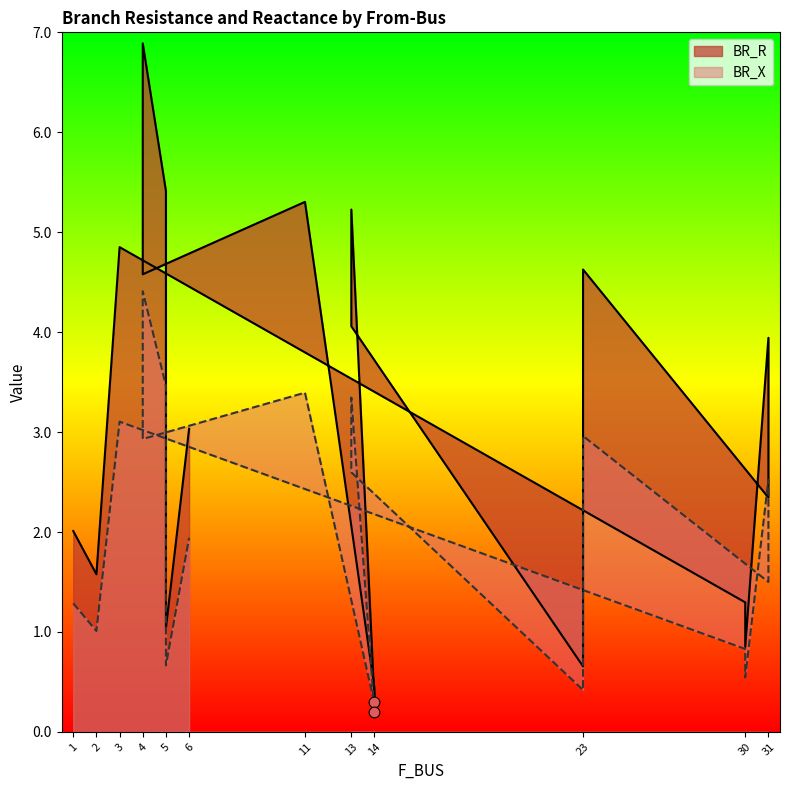

At which category is the sum across all series the highest?

4